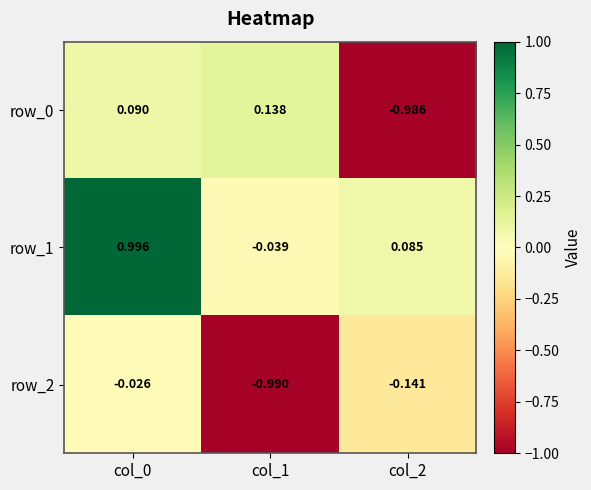

What is the difference between the highest and lowest values at col_2?

1.1